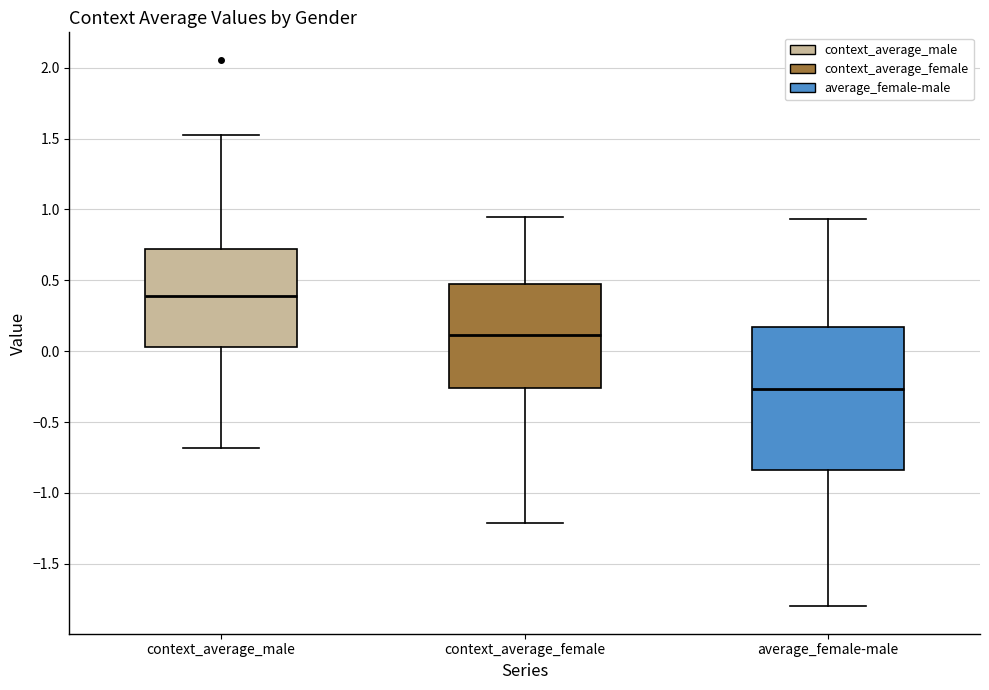

Where is the upper edge of the box for context_average_female on the y-axis? The values are not printed on the chart, so give them approximately, as read against the axis.

0.50